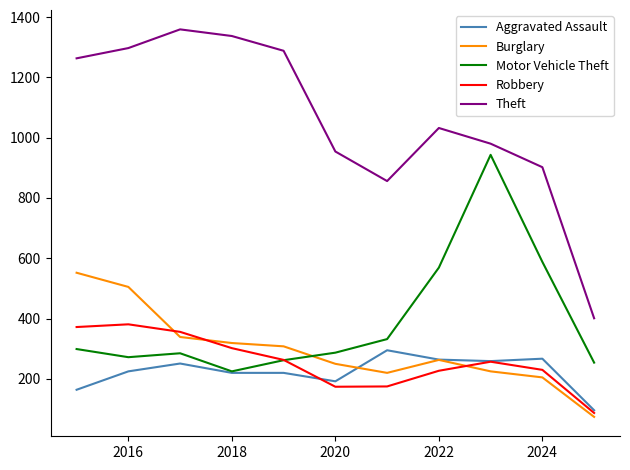

What is the average value of the Aggravated Assault series?

223